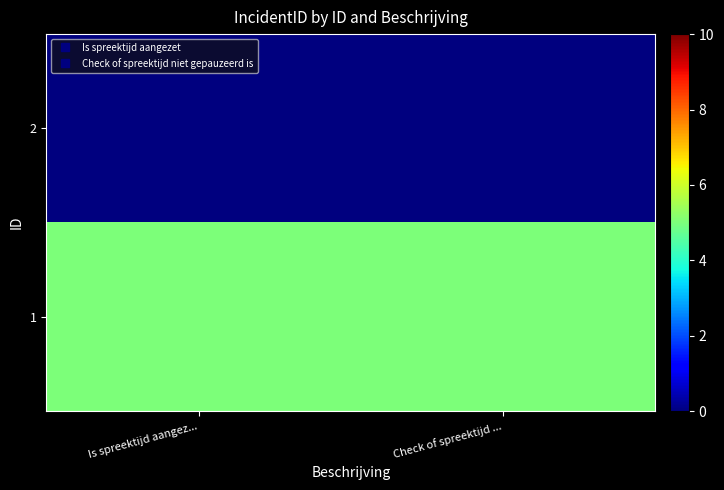

At which category is the sum across all series the highest?

Is spreektijd aangez...